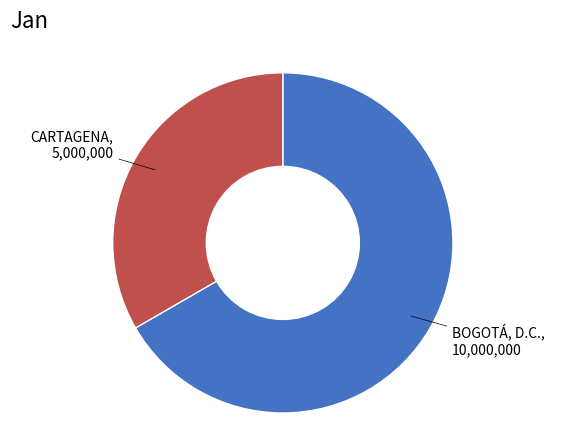

Is there any slice that represents more than half of the pie?

Yes